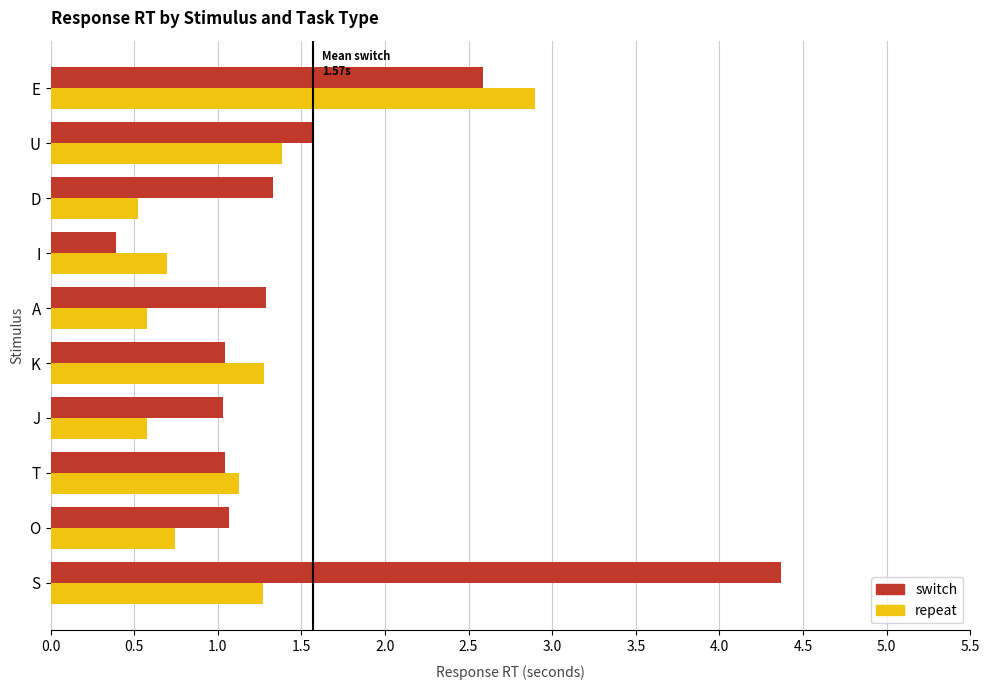

What is the lowest value of the switch series?

0.4